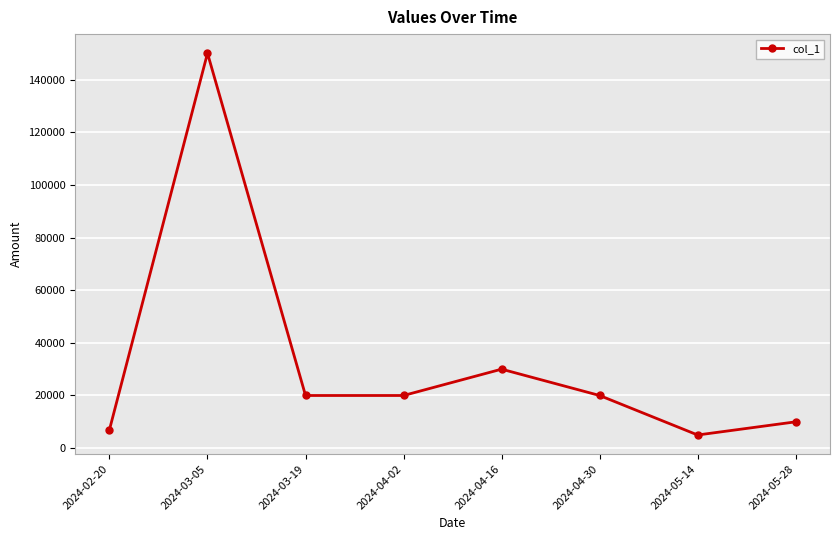

At which category does the data reach its first local peak?

2024-03-05